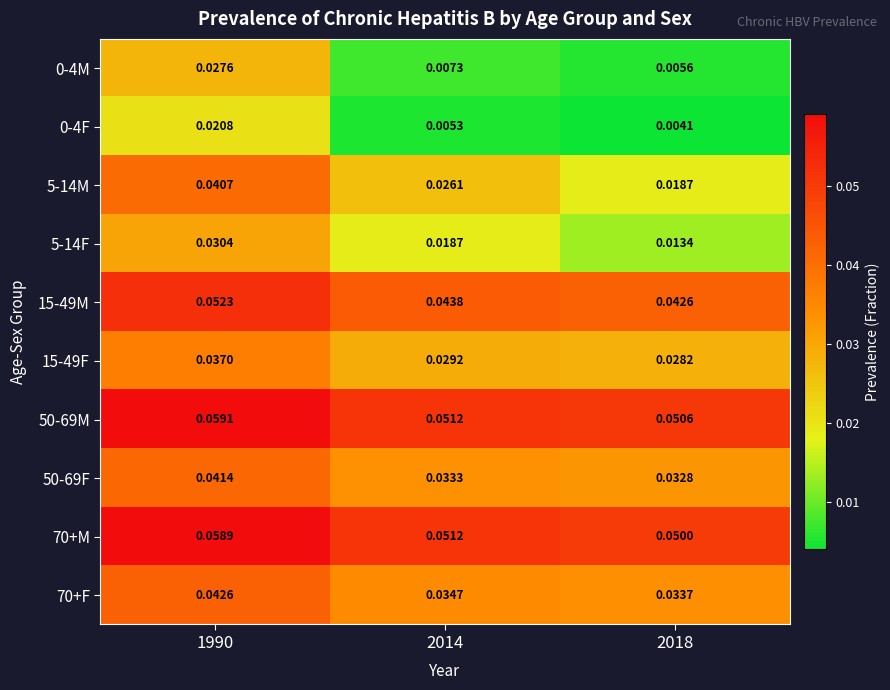

Reading left to right, what are all the values shown in this chart?

0-4M: 1990=0.0	2014=0.0	2018=0.0
0-4F: 1990=0.0	2014=0.0	2018=0.0
5-14M: 1990=0.0	2014=0.0	2018=0.0
5-14F: 1990=0.0	2014=0.0	2018=0.0
15-49M: 1990=0.1	2014=0.0	2018=0.0
15-49F: 1990=0.0	2014=0.0	2018=0.0
50-69M: 1990=0.1	2014=0.1	2018=0.1
50-69F: 1990=0.0	2014=0.0	2018=0.0
70+M: 1990=0.1	2014=0.1	2018=0.1
70+F: 1990=0.0	2014=0.0	2018=0.0